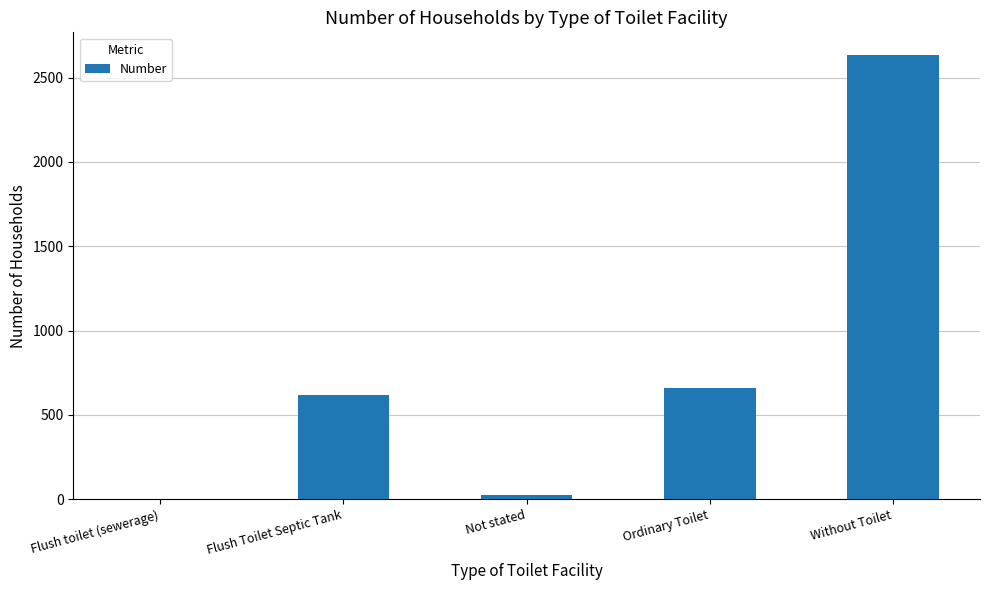

What is the maximum value shown in the chart?

2637